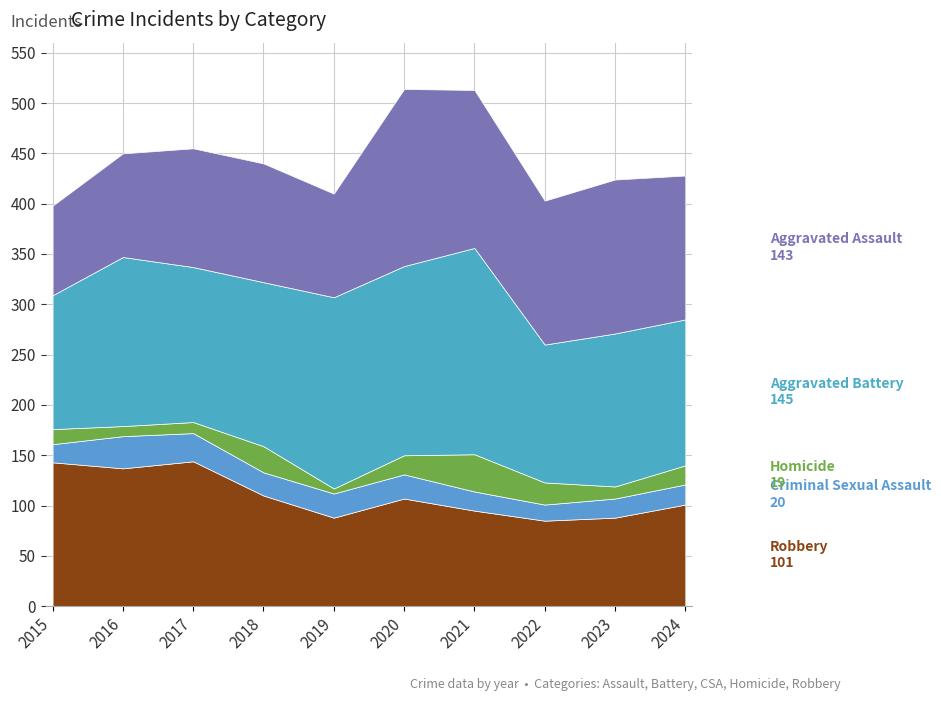

What is the difference between the second highest and minimum values in the Aggravated Assault series?

68